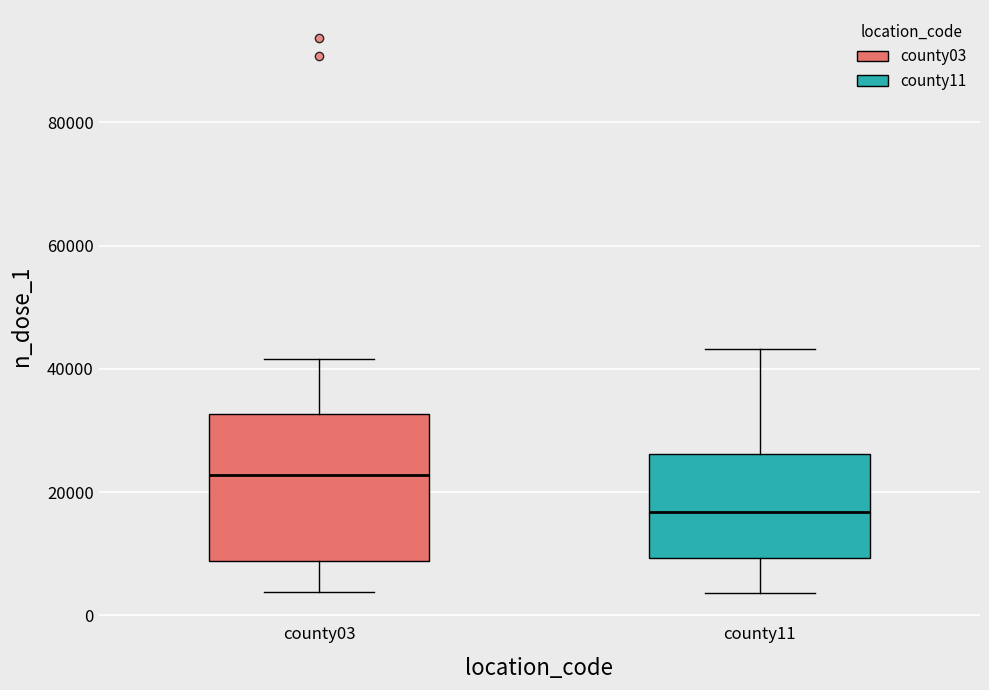

Where does the lower whisker of the box for county11 end on the y-axis? The values are not printed on the chart, so give them approximately, as read against the axis.

4000